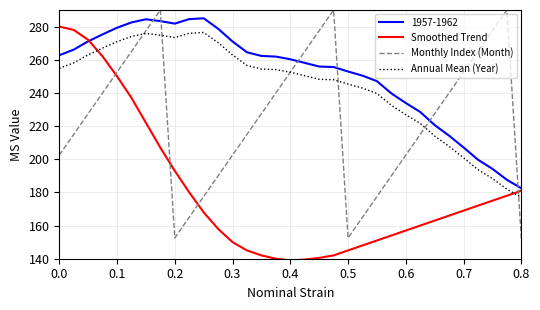

What is the greatest value displayed?

290.0